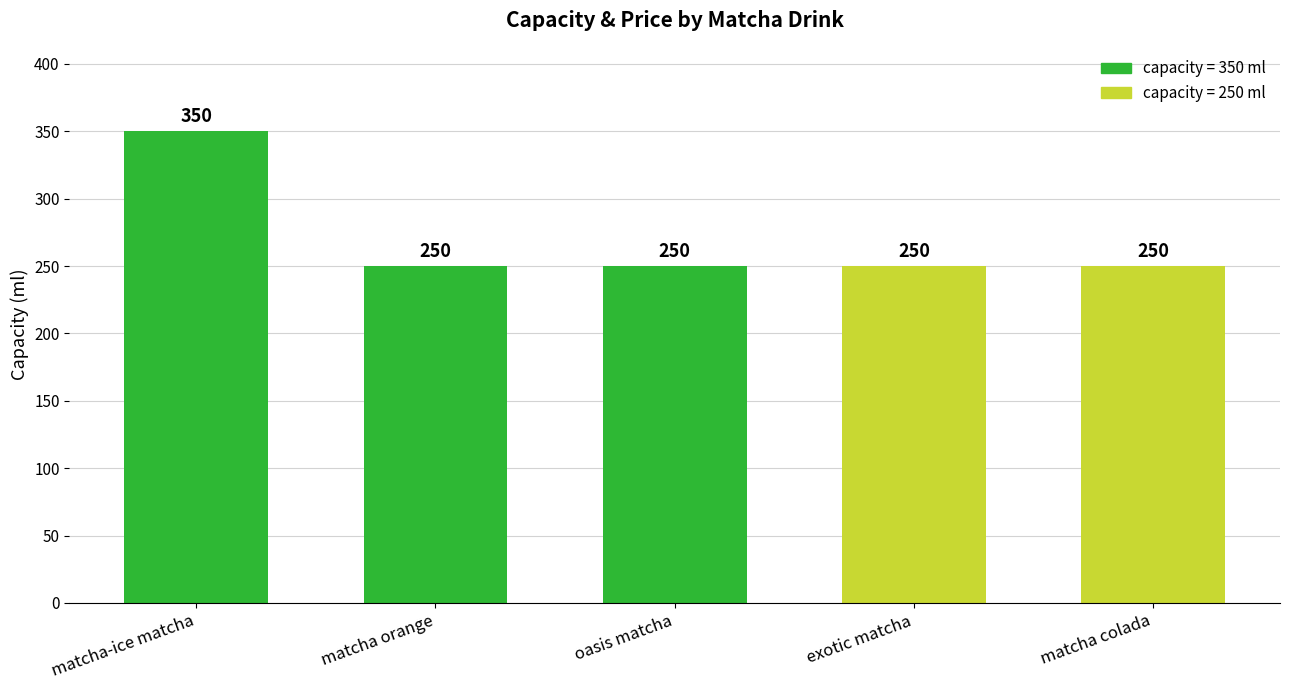

At which category does the chart reach its peak across all series?

matcha-ice matcha